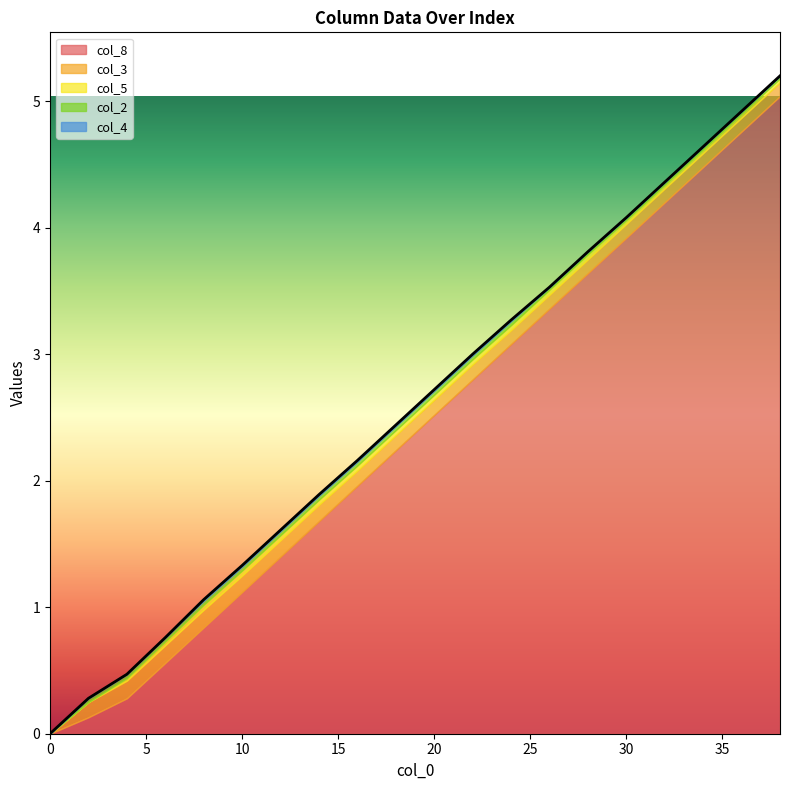

What is the total value across all series at 26?

3.5